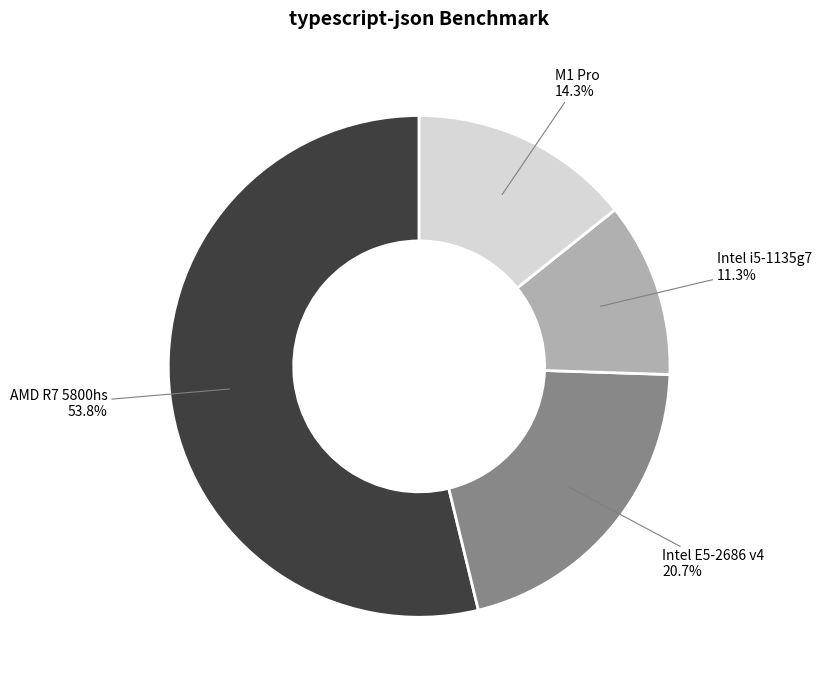

What portion of the pie excludes M1 Pro?

85.7%